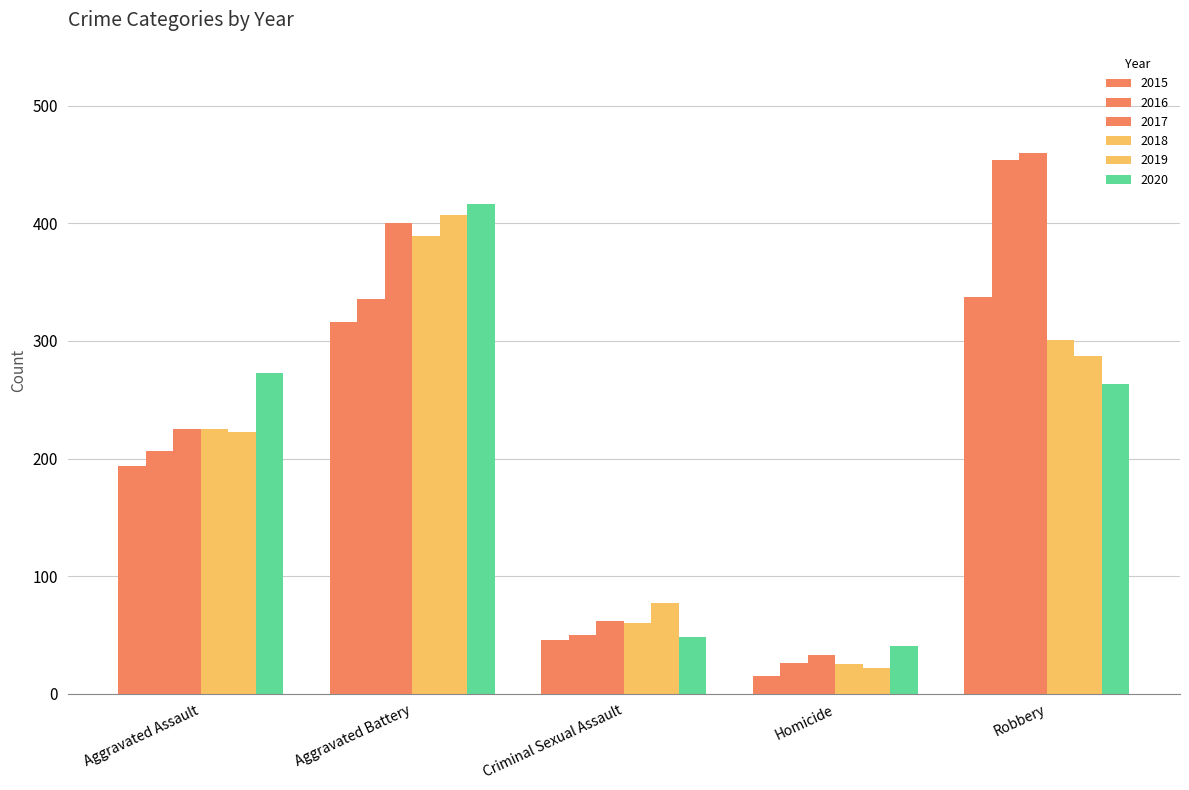

Count the number of categories in the chart.

5